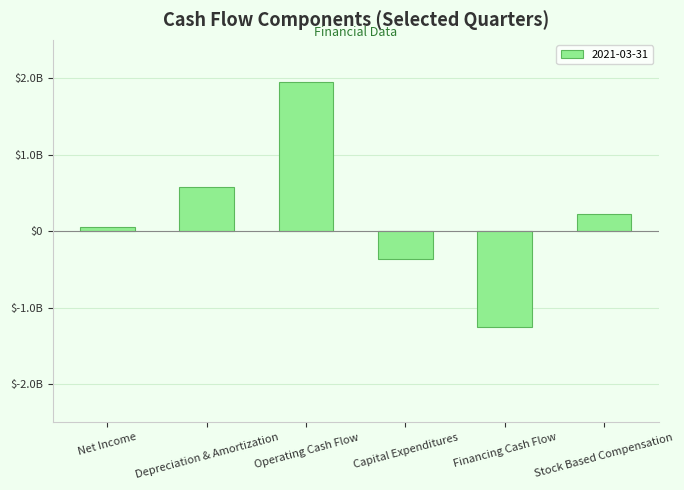

Does the chart contain any negative values?

Yes